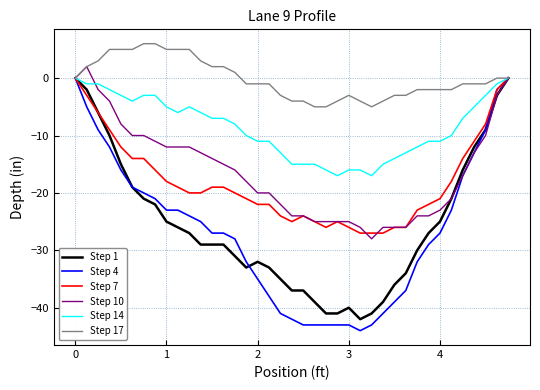

Which series has the largest total across all categories?

Step 17